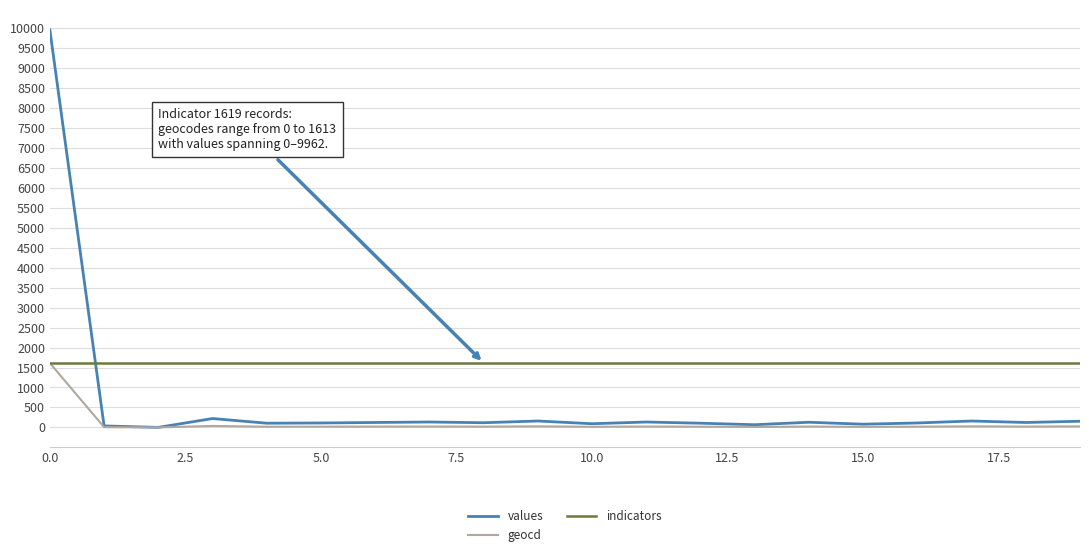

List the series in order of their overall mean, lowest first.

geocd, values, indicators